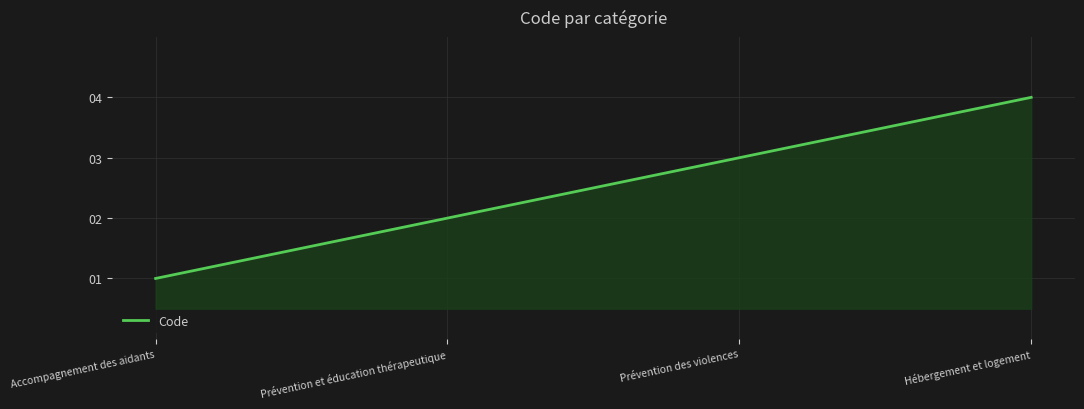

The value at Accompagnement des aidants is 1. True or false?

True